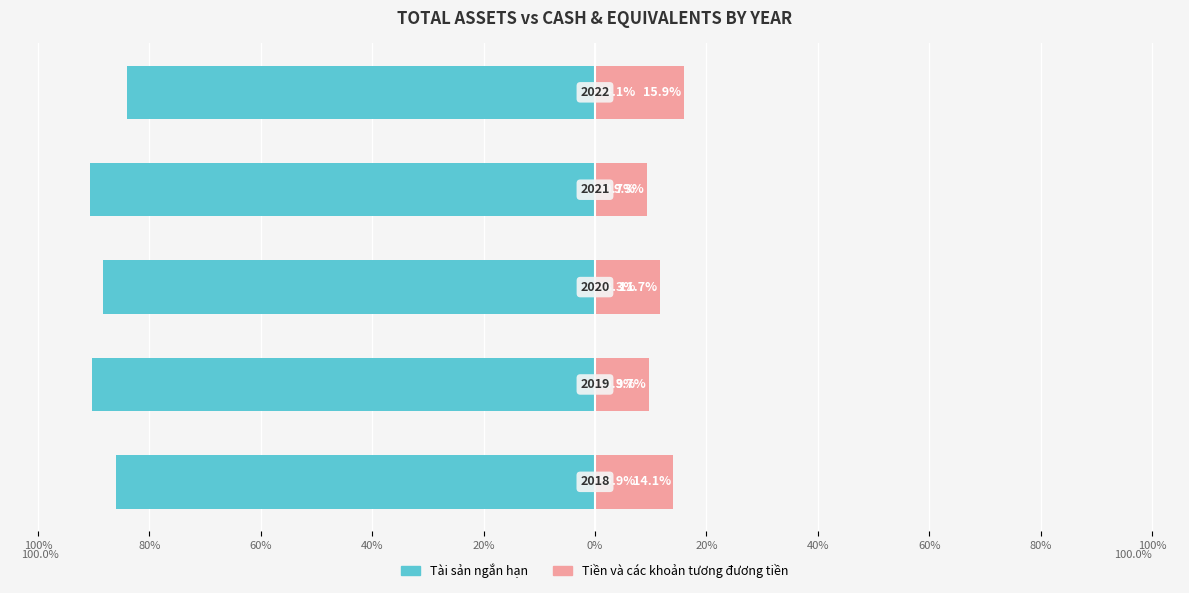

How many data points does each series have?

5